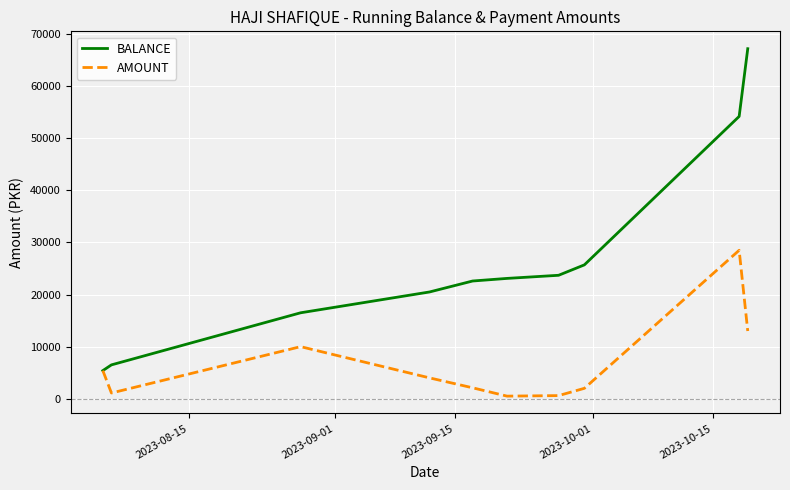

At how many categories does at least one series exceed 37021?

2